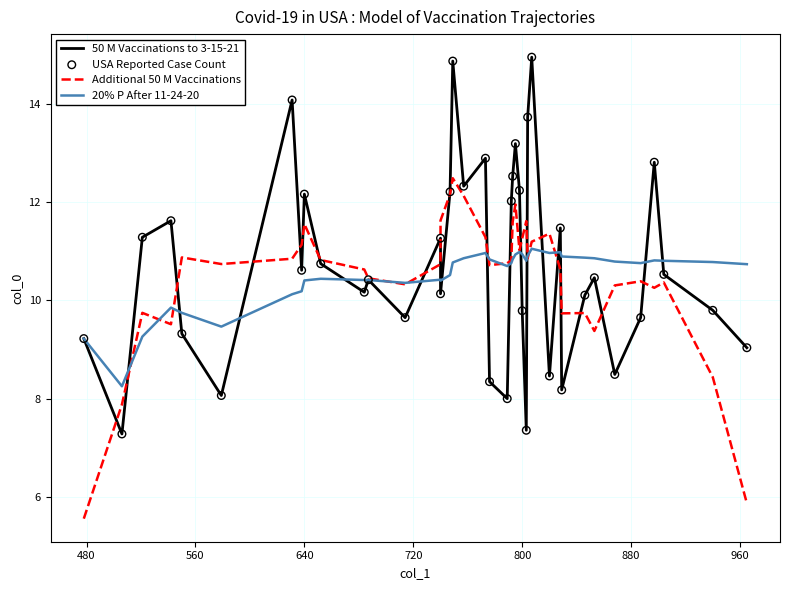

At how many categories does at least one series exceed 6?

40